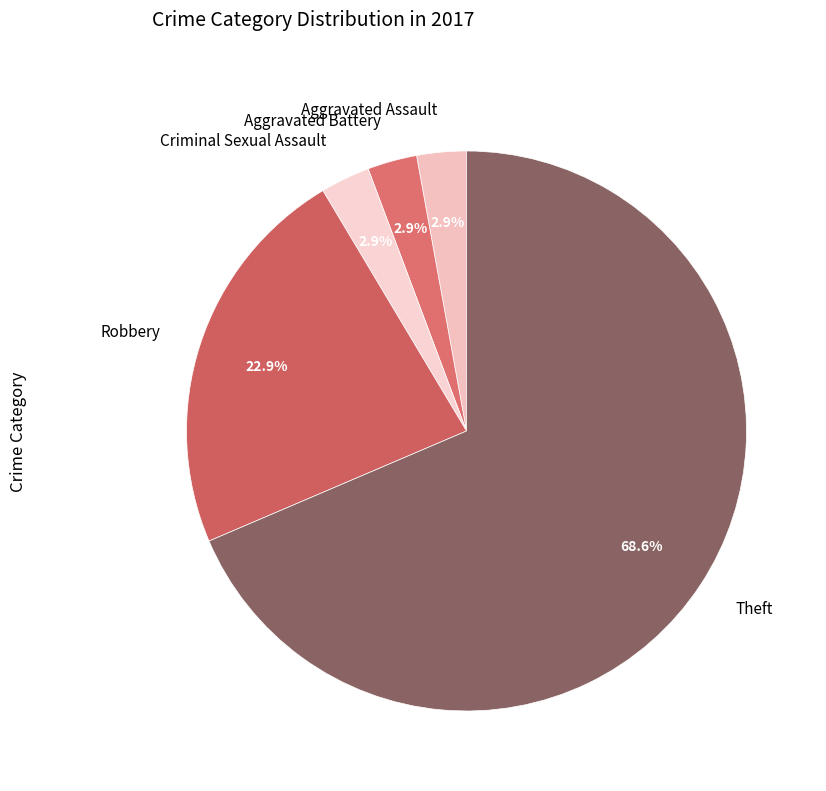

Count the number of slices in the pie.

5